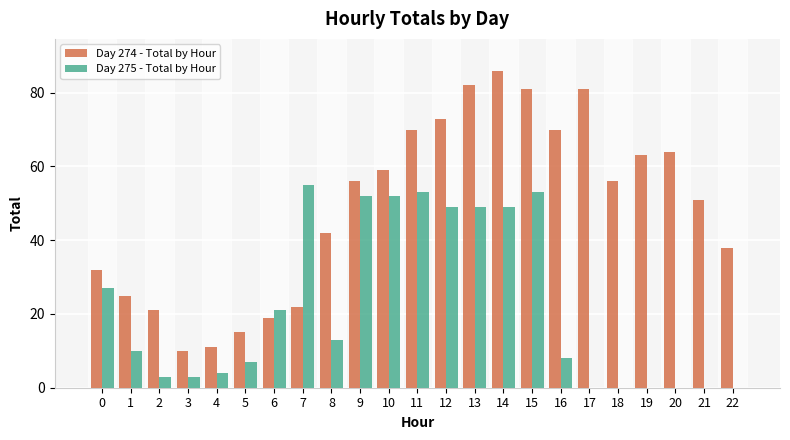

Which series has the largest range (max minus min)?

Day 274 - Total by Hour